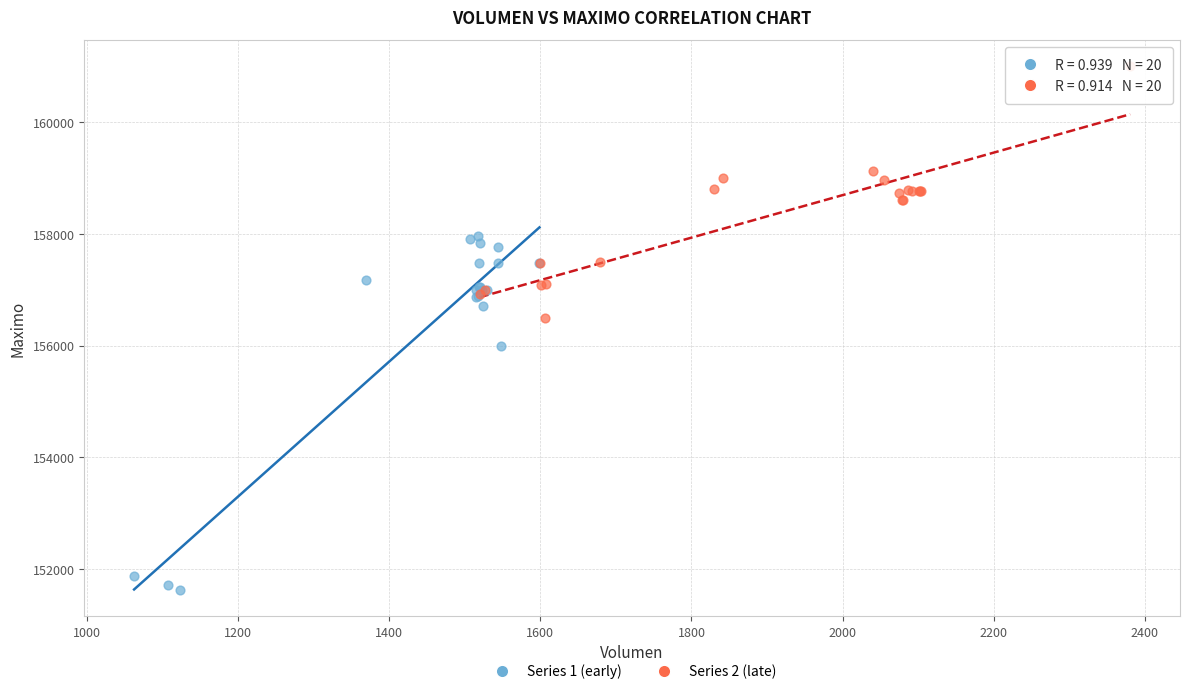

Which series has the largest Y range (max minus min)?

Series 1 (early)